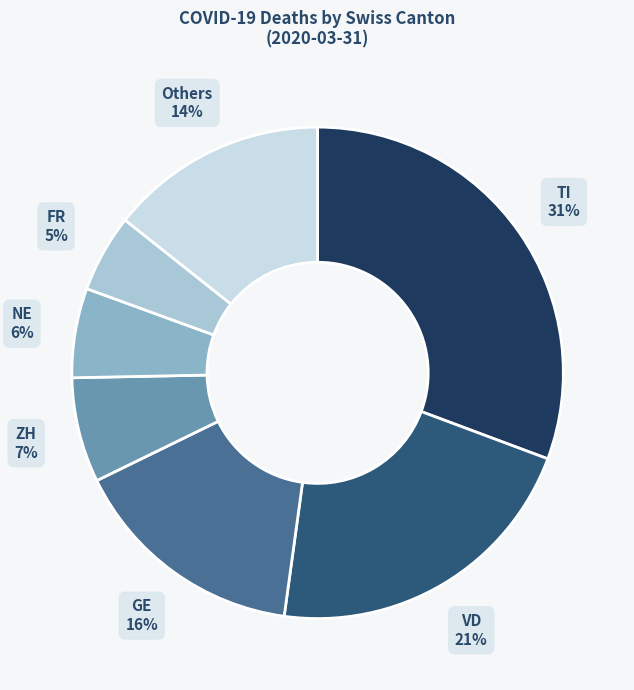

Count the number of slices in the pie.

7